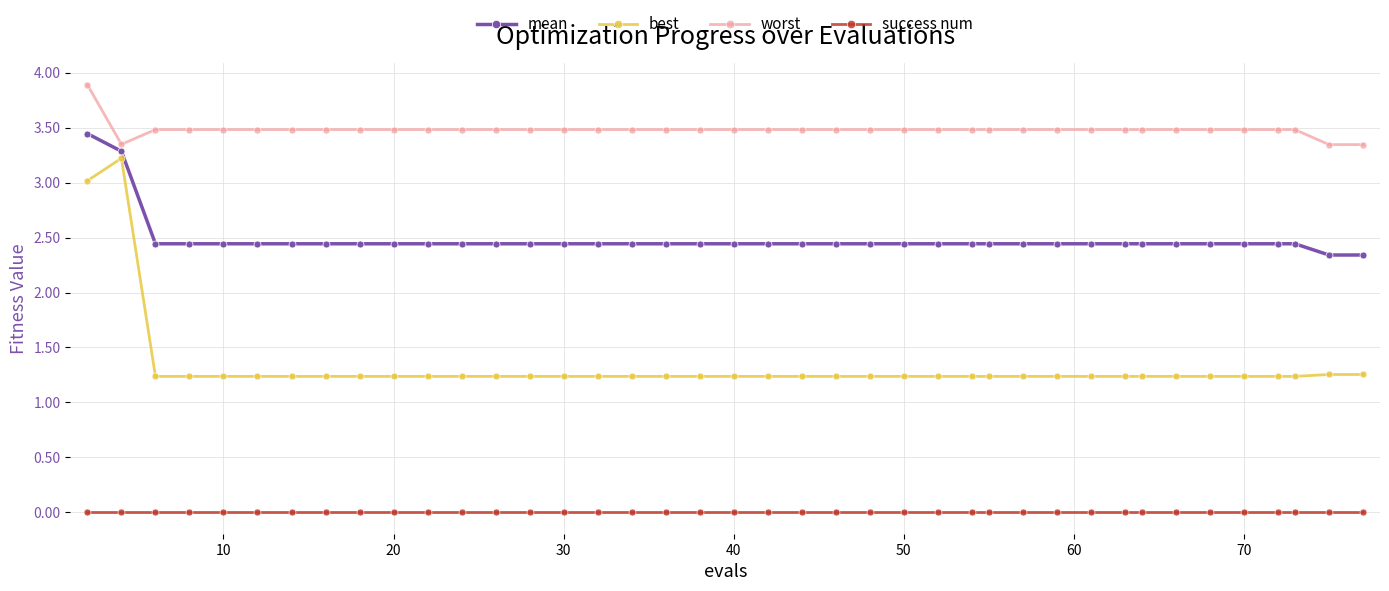

What is the difference between the maximum and second lowest values in the worst series?

0.5